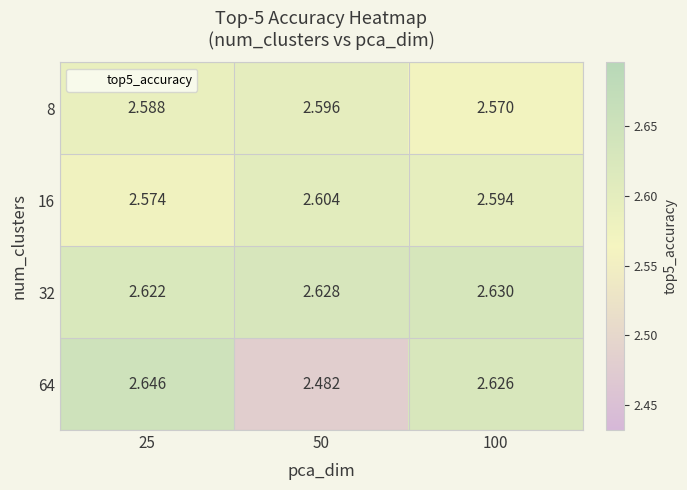

Is the value of 64 at 25 greater than the value of 32 at 25?

Yes